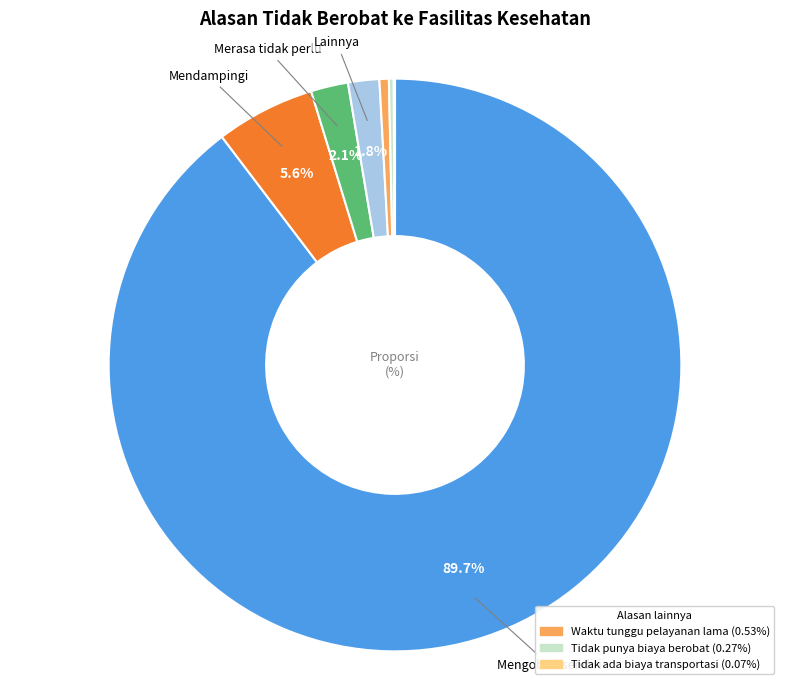

Does any single category account for the majority?

Yes